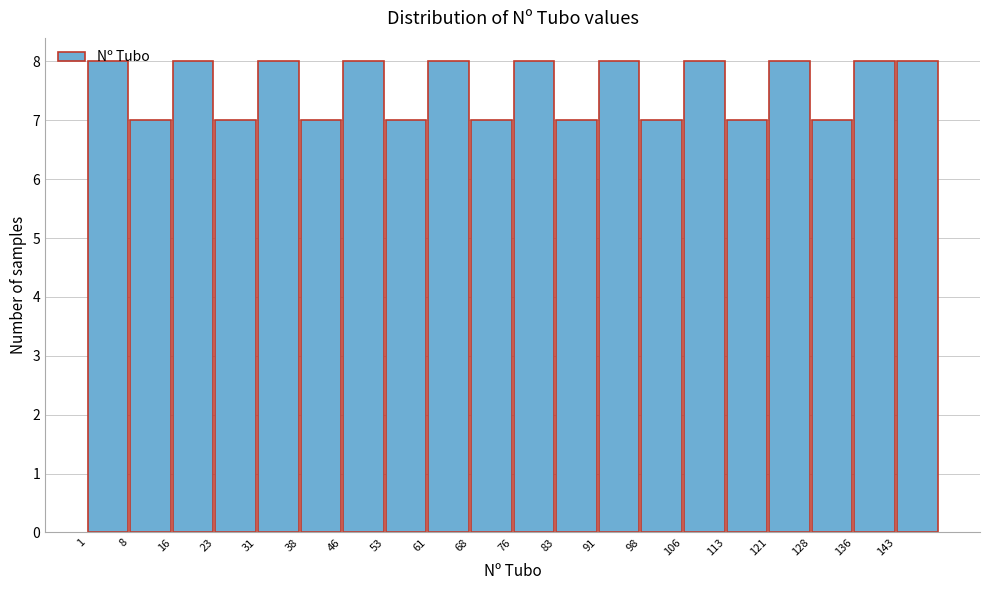

Reading left to right, transcribe this chart: for each bar, give the range it covers on the x-axis and its height. Neither the bar edges nor the heights are printed on the chart, so give them approximately, as read against the axes.

1.0 to 8.5: 8
8.5 to 16.0: 7
16.0 to 23.5: 8
23.5 to 31.0: 7
31.0 to 38.5: 8
38.5 to 46.0: 7
46.0 to 53.5: 8
53.5 to 61.0: 7
61.0 to 68.5: 8
68.5 to 76.0: 7
76.0 to 83.5: 8
83.5 to 91.0: 7
91.0 to 98.5: 8
98.5 to 106.0: 7
106.0 to 113.5: 8
113.5 to 121.0: 7
121.0 to 128.5: 8
128.5 to 136.0: 7
136.0 to 143.5: 8
143.5 to 151.0: 8